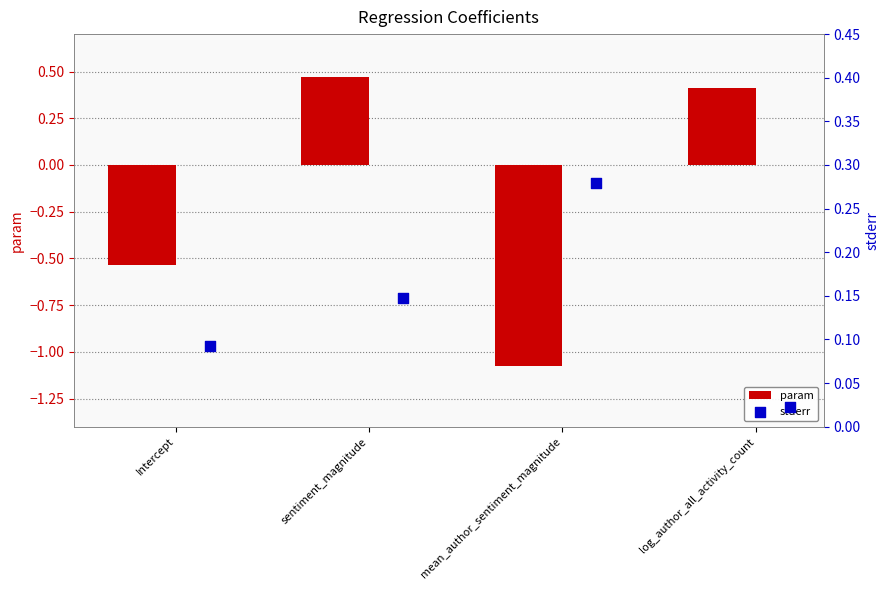

Rank the categories by param value from highest to lowest.

sentiment_magnitude, log_author_all_activity_count, Intercept, mean_author_sentiment_magnitude